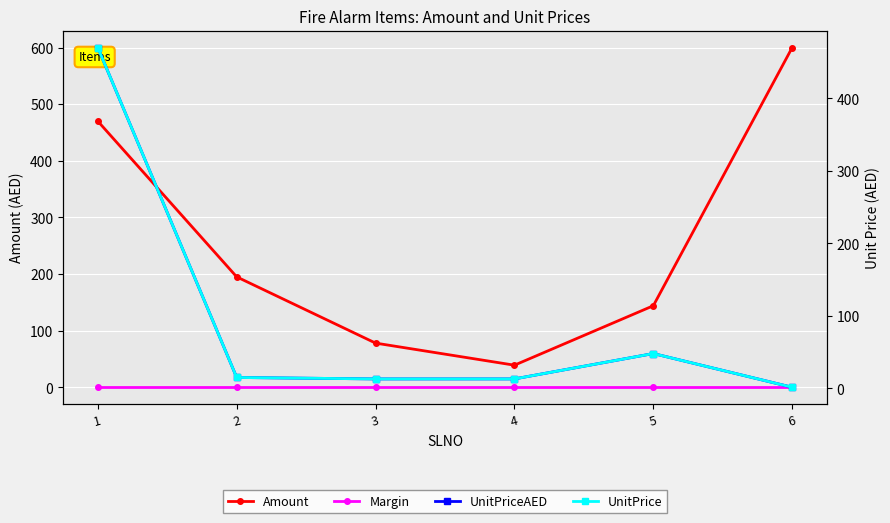

What is the difference between the maximum and minimum values in the UnitPrice series?

468.5